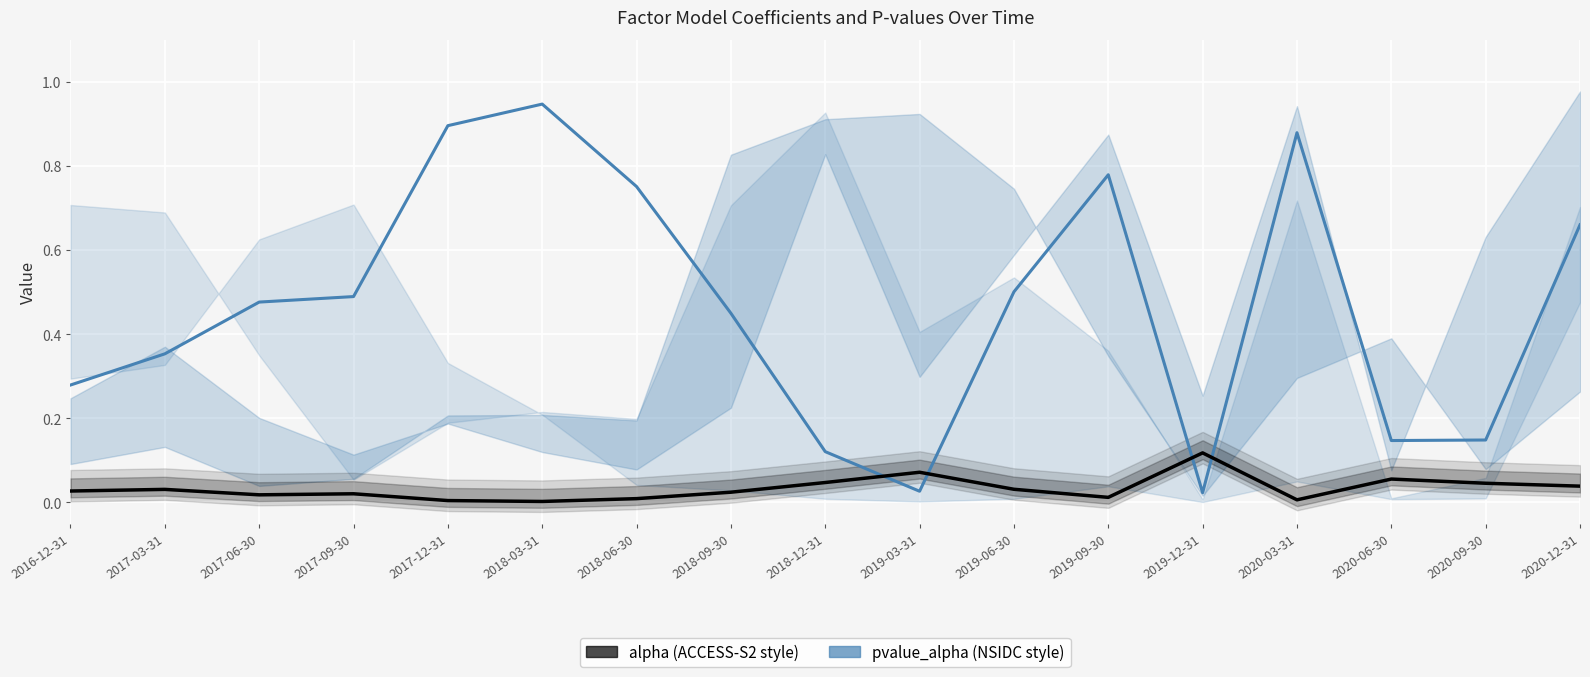

What is the sum of the pvalue_alpha values at 2017-03-31 and 2019-06-30?

0.9